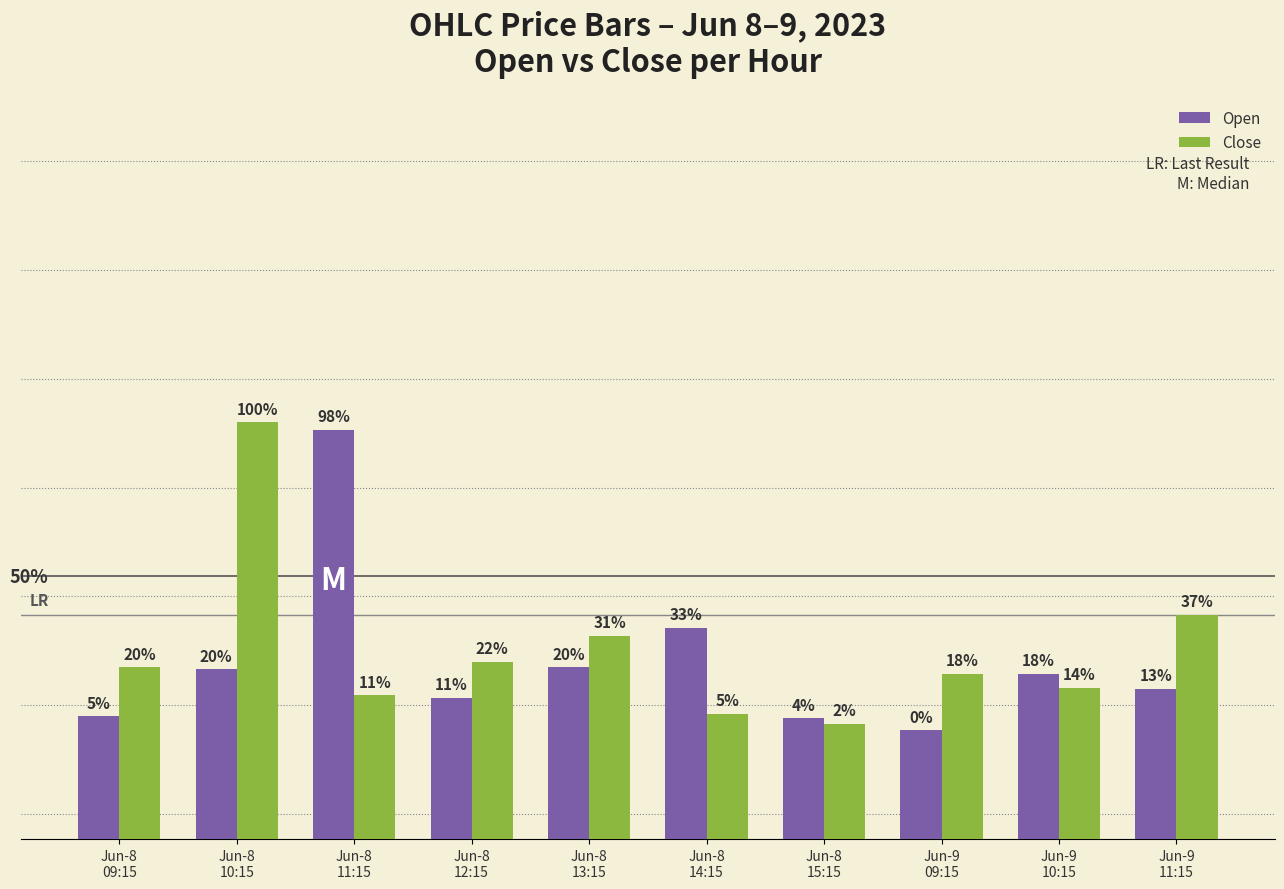

What is the difference between the Open values at Jun-8
11:15 and Jun-9
10:15?

11.2